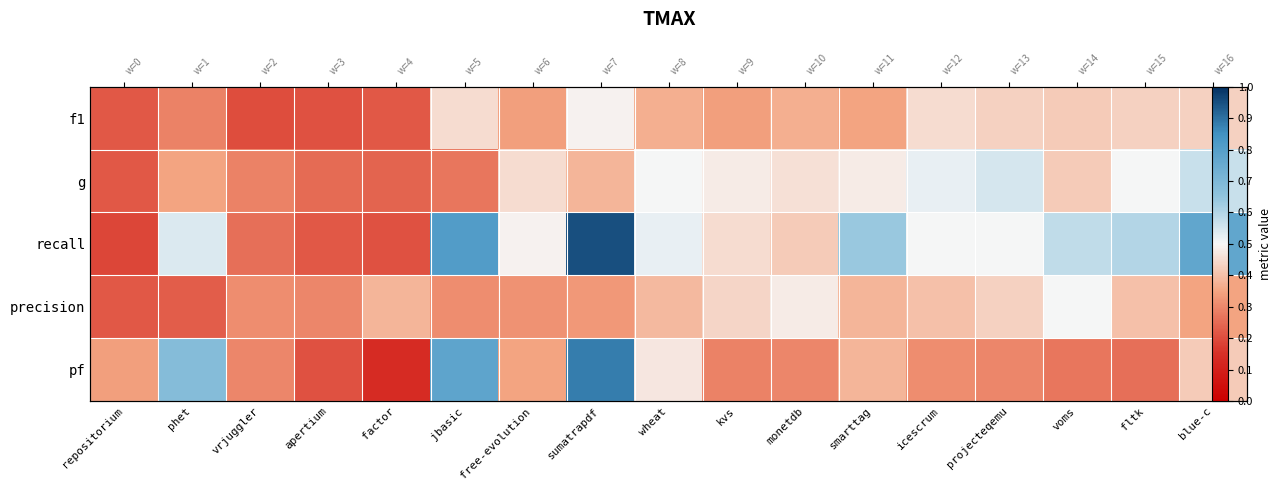

Which series has the widest spread of values?

recall